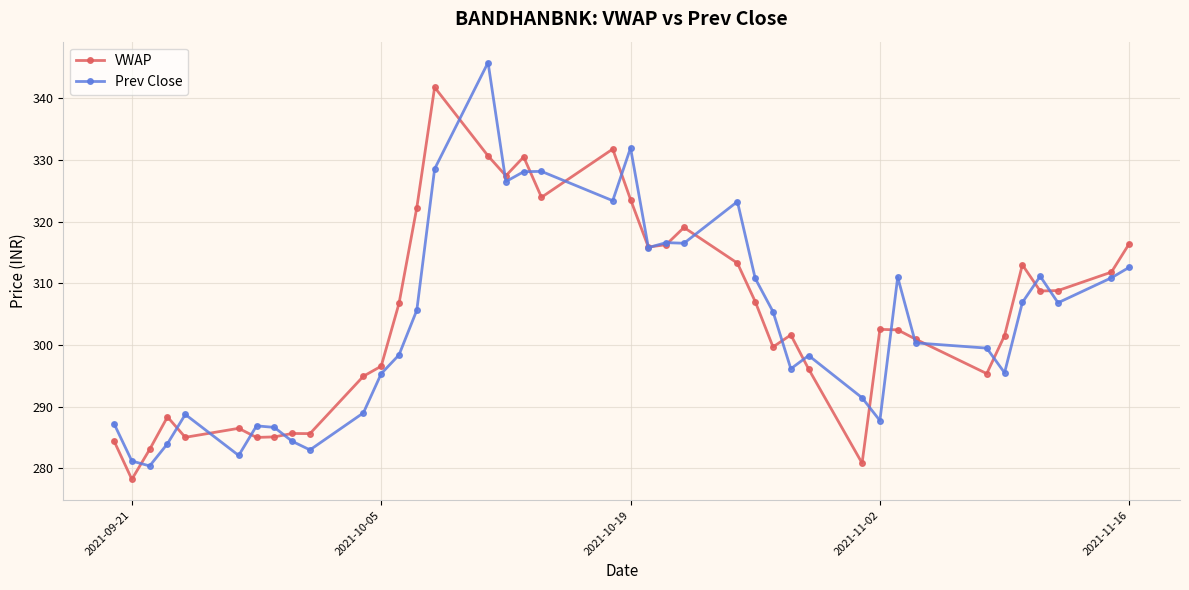

Rank the series by their maximum value, from lowest to highest.

VWAP, Prev Close